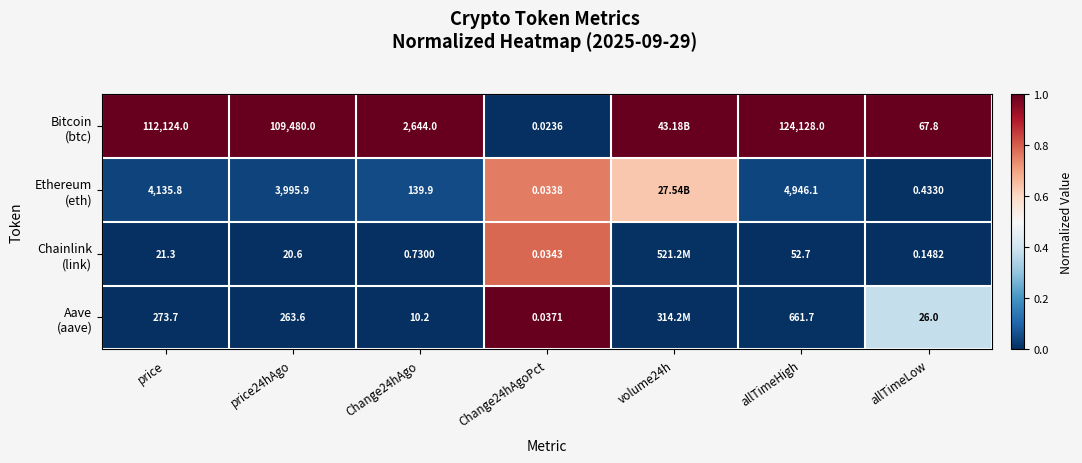

At which label is Bitcoin (btc) closest to 0?

Change24hAgoPct